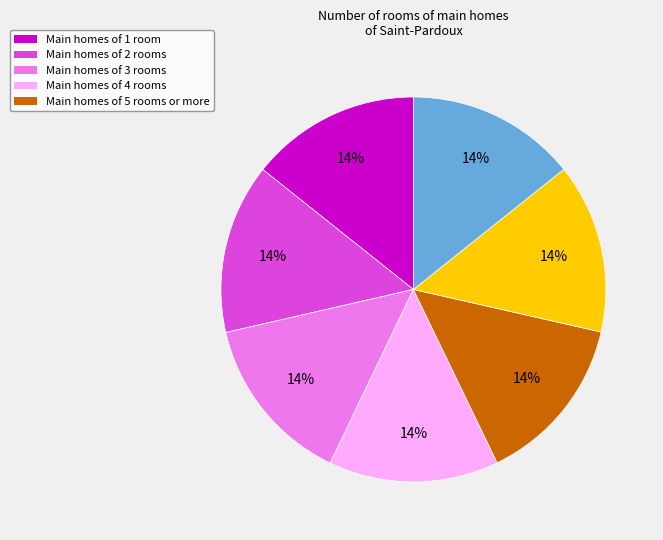

Is there a majority slice in this chart?

No